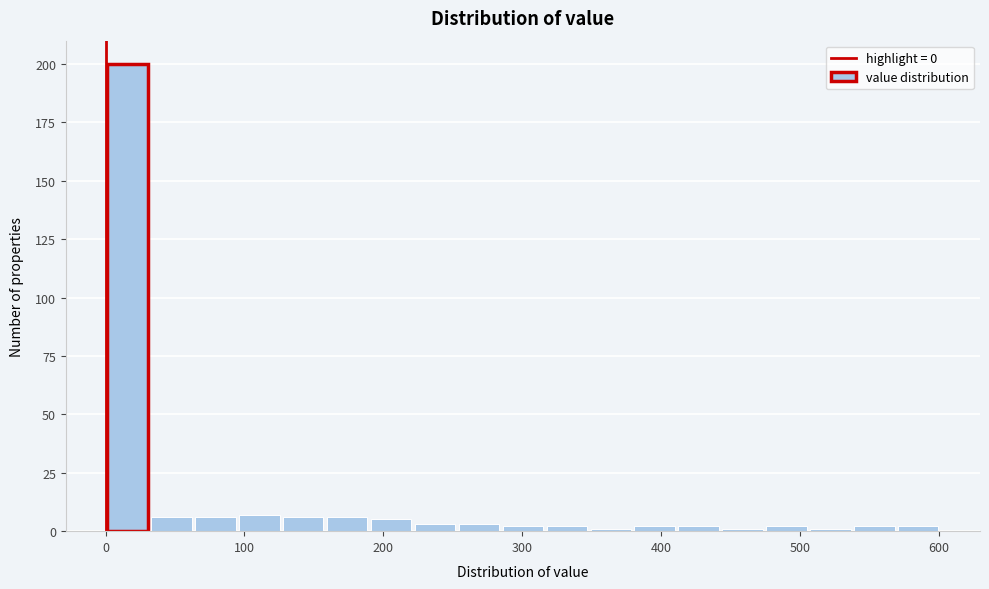

Around what value on the x-axis is the tallest bar? Give the approximate position of its centre, as read against the axis.

20